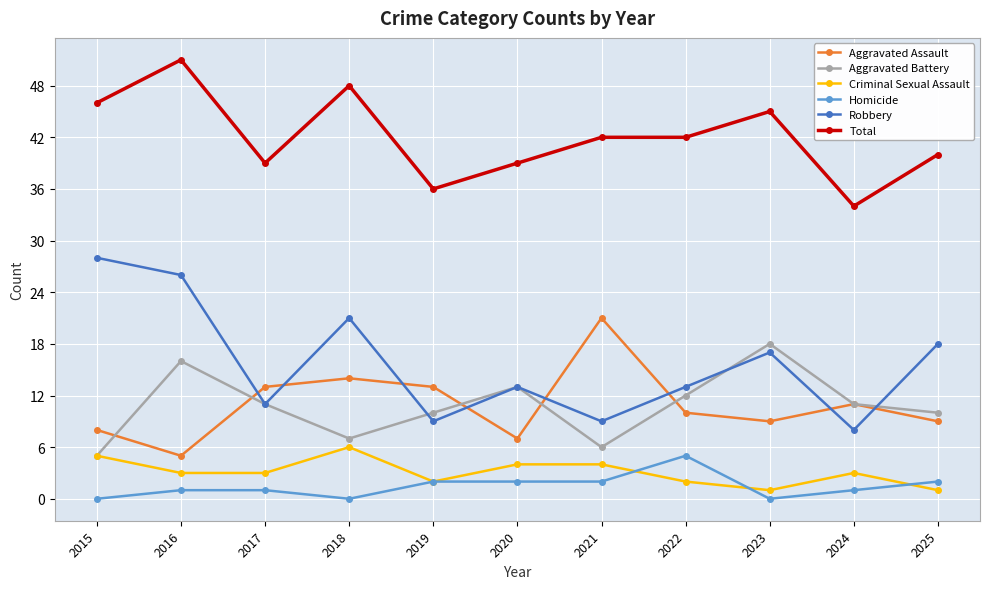

Which label corresponds to the largest value in the chart?

2016